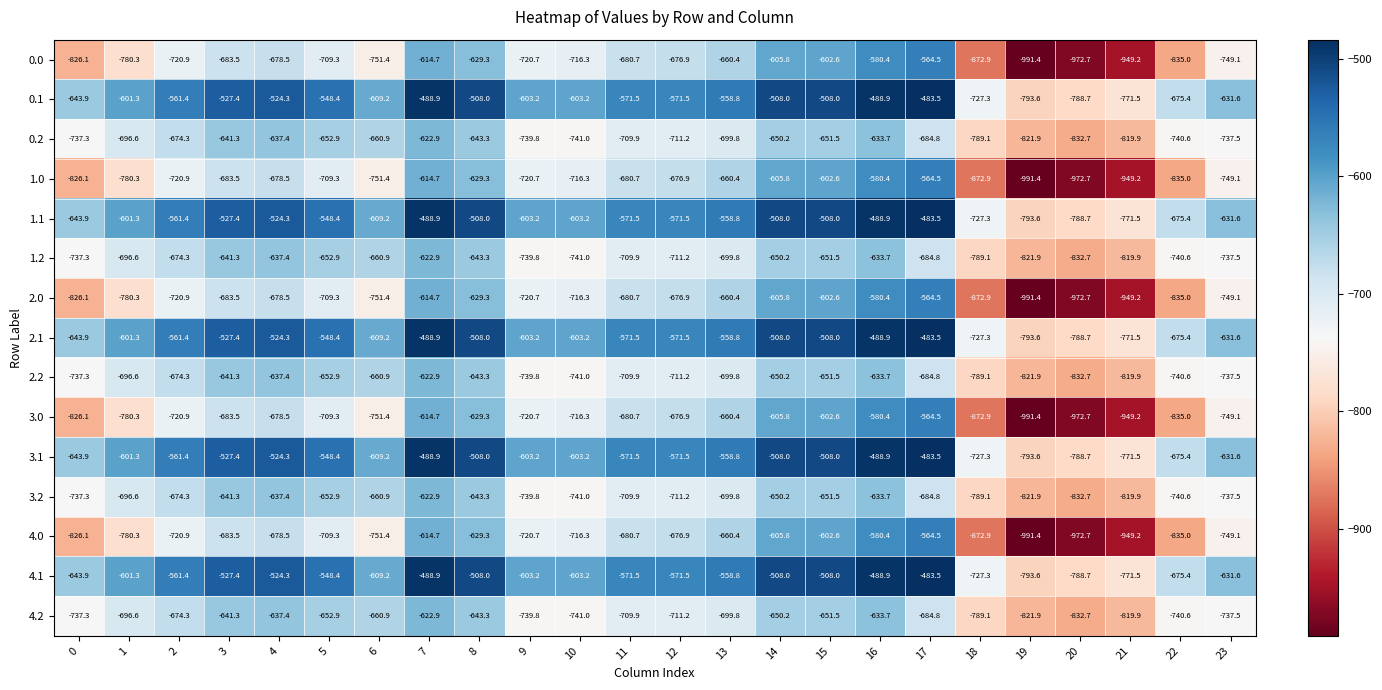

Is the value of 0.2 at 17 greater than the value of 2.2 at 4?

No